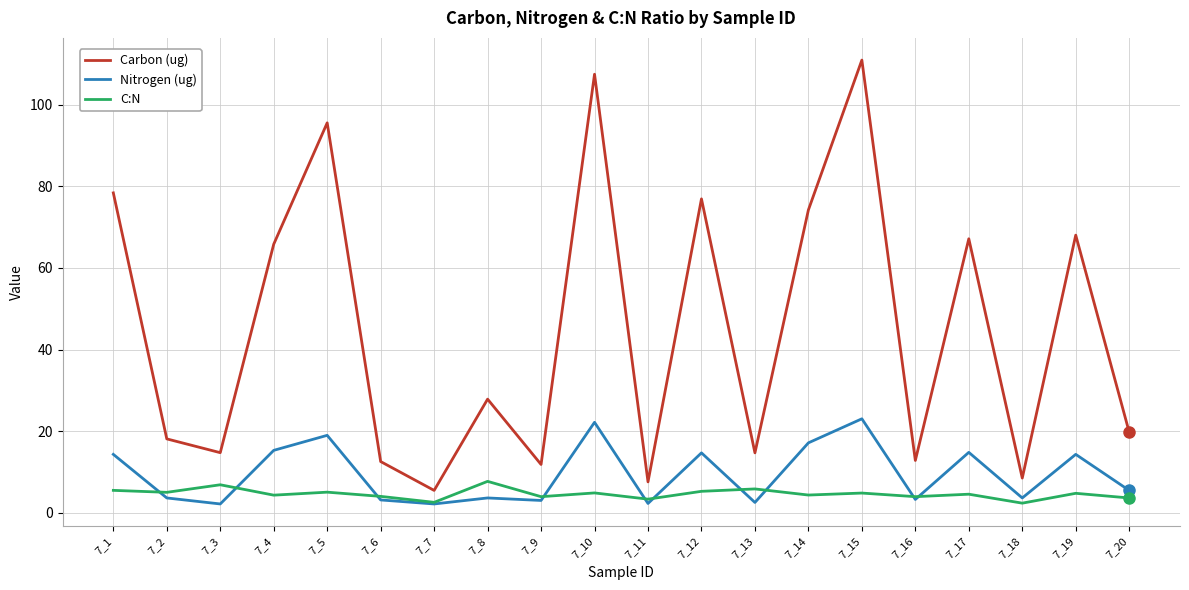

Is this an area chart (filled region under the line)?

No